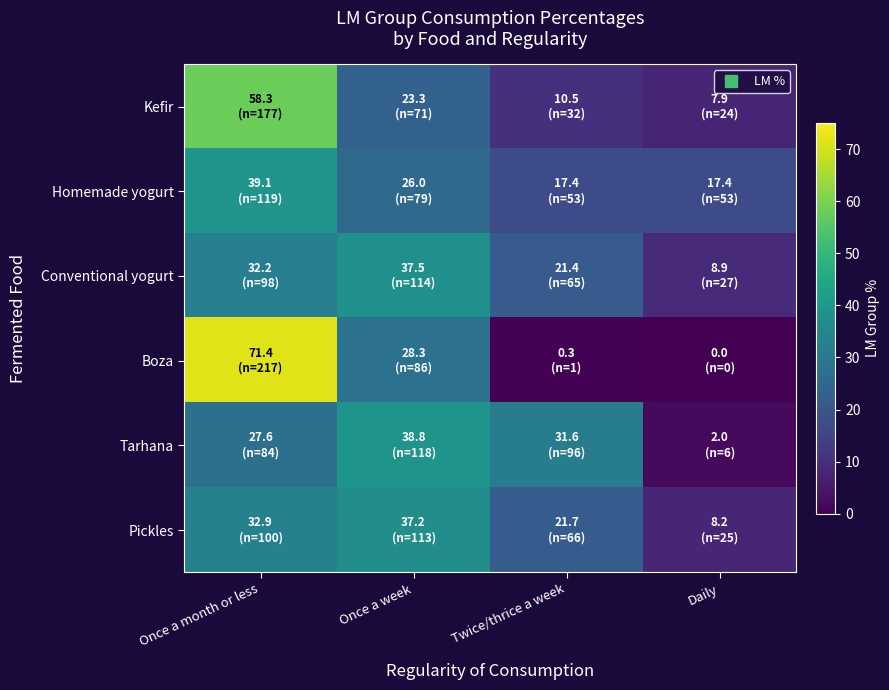

Reading left to right, list all the values displayed in this chart.

Kefir: Once a month or less=58.3	Once a week=23.3	Twice/thrice a week=10.5	Daily=7.9
Homemade yogurt: Once a month or less=39.1	Once a week=26.0	Twice/thrice a week=17.4	Daily=17.4
Conventional yogurt: Once a month or less=32.2	Once a week=37.5	Twice/thrice a week=21.4	Daily=8.9
Boza: Once a month or less=71.4	Once a week=28.3	Twice/thrice a week=0.3	Daily=0.0
Tarhana: Once a month or less=27.6	Once a week=38.8	Twice/thrice a week=31.6	Daily=2.0
Pickles: Once a month or less=32.9	Once a week=37.2	Twice/thrice a week=21.7	Daily=8.2